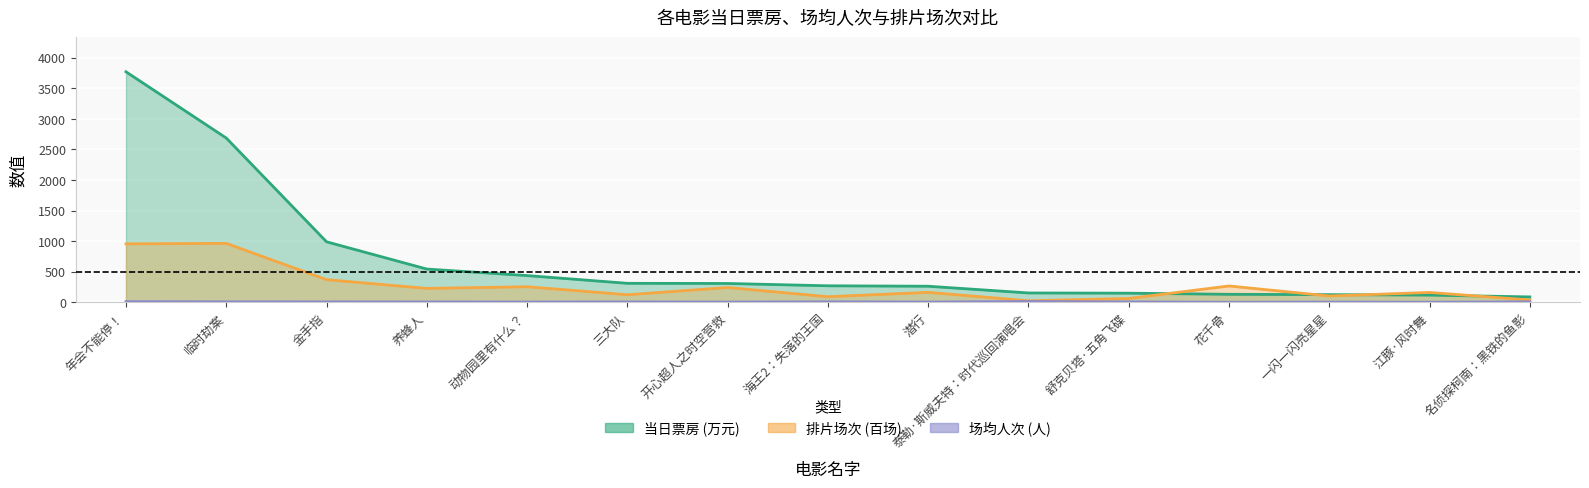

What is the sum of all 场均人次 values?

87.8